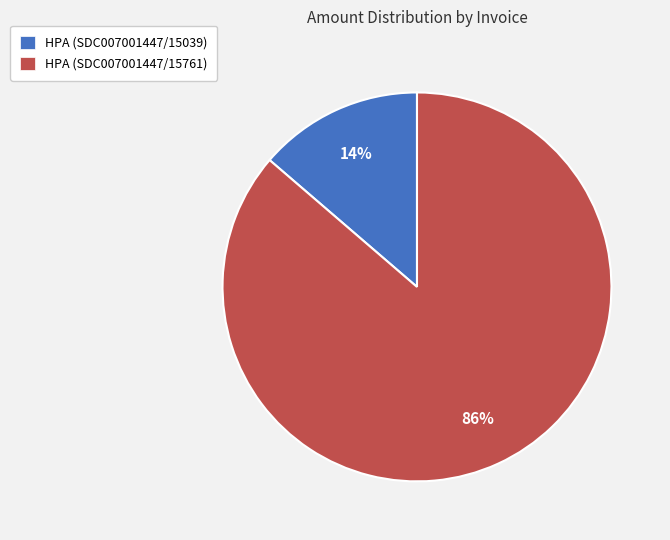

Which slice is the largest?

HPA (SDC007001447/15761)